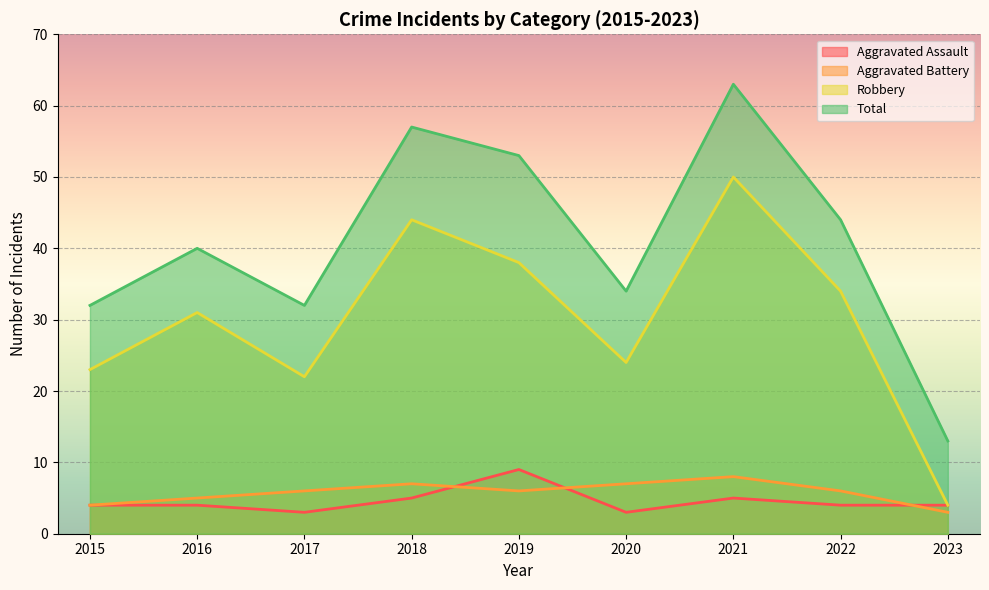

At how many categories does at least one series exceed 37?

5